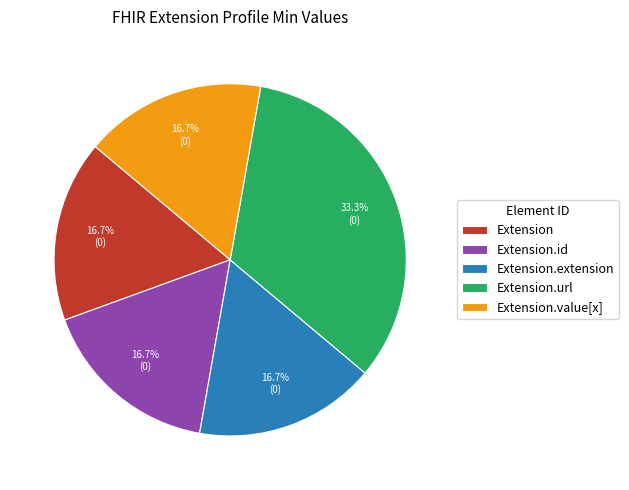

How much of the chart is everything except Extension.id?

83.3%